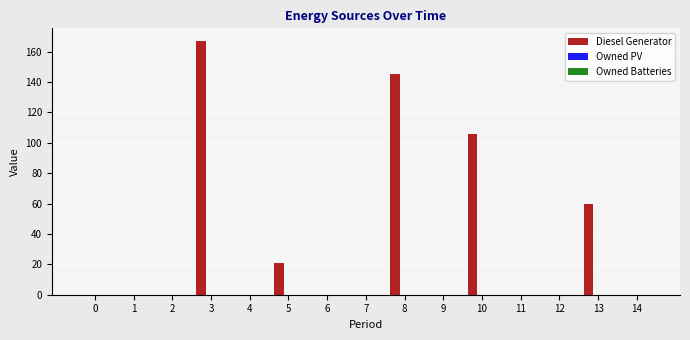

What is the greatest value displayed?

167